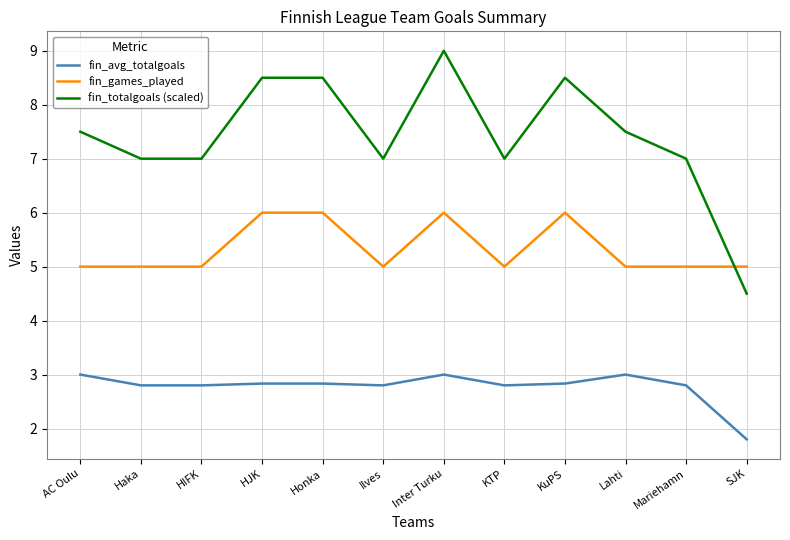

Rank the series by their maximum value, from highest to lowest.

fin_totalgoals (scaled), fin_games_played, fin_avg_totalgoals